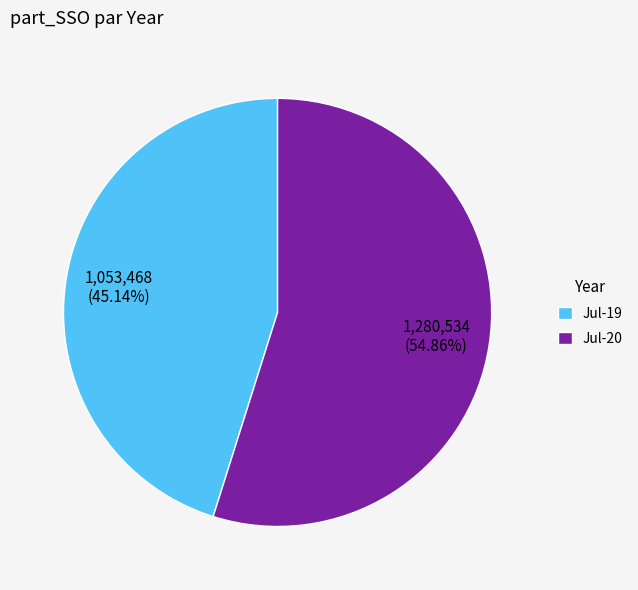

What percentage is the Jul-19 slice, to the nearest percent?

45%